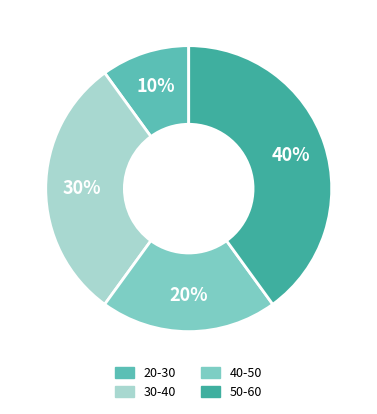

Rank the categories by value from lowest to highest.

20-30, 40-50, 30-40, 50-60